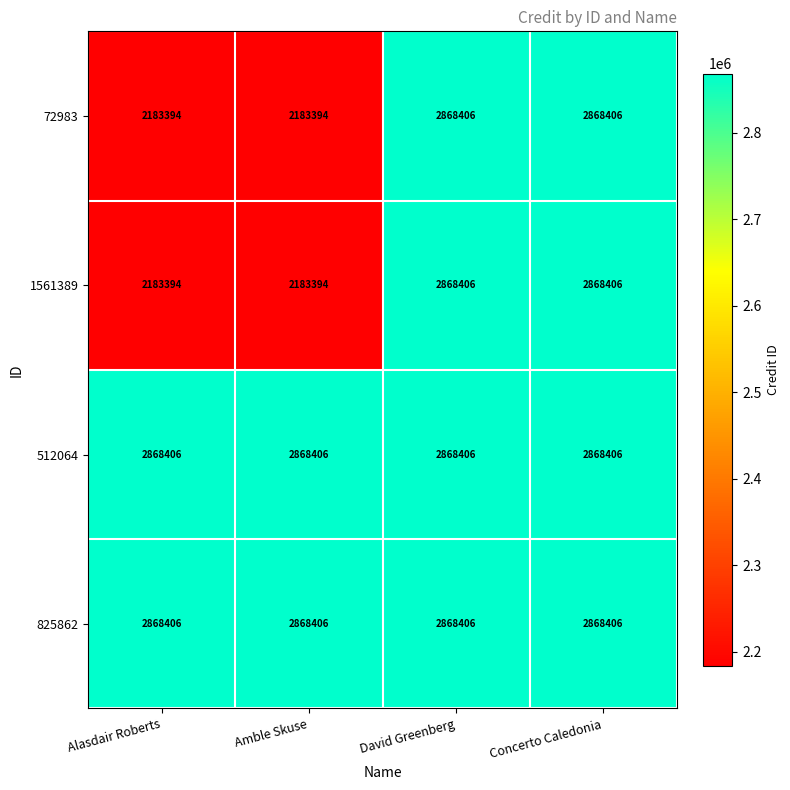

What is the spread (max minus min) of values at Alasdair Roberts?

685012